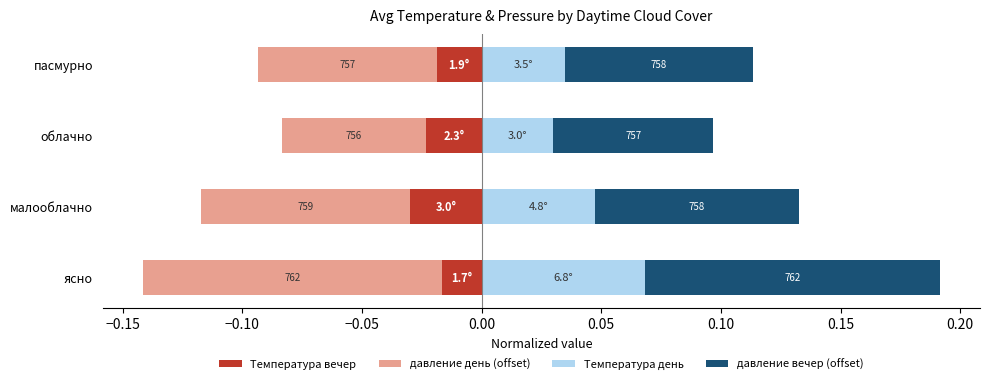

Which series has the largest total across all categories?

давление вечер (offset)